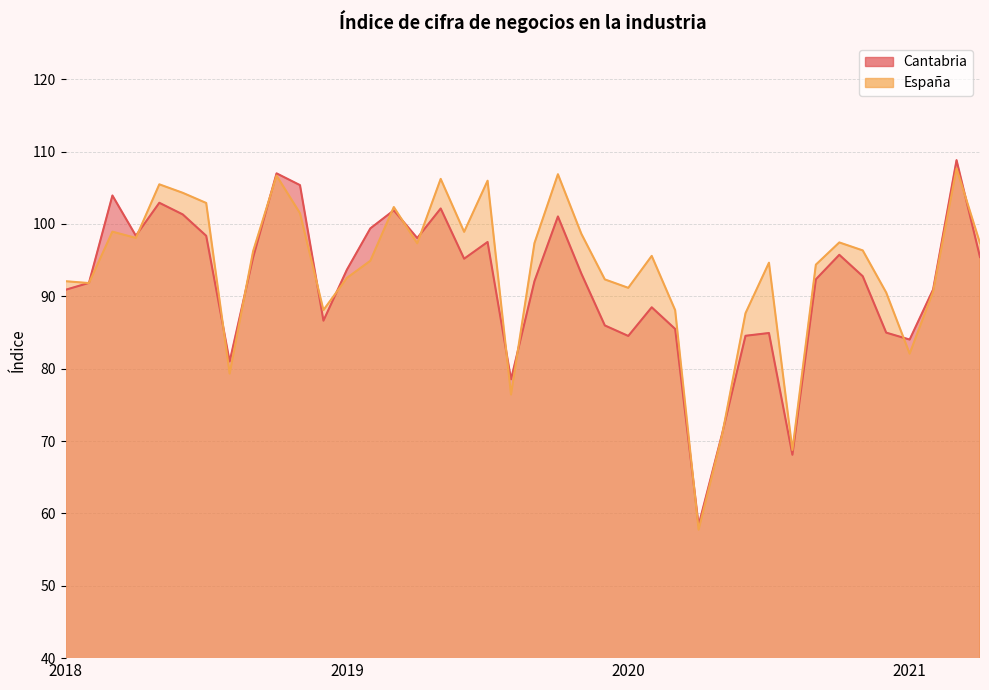

What is the average value of the España series?

93.6